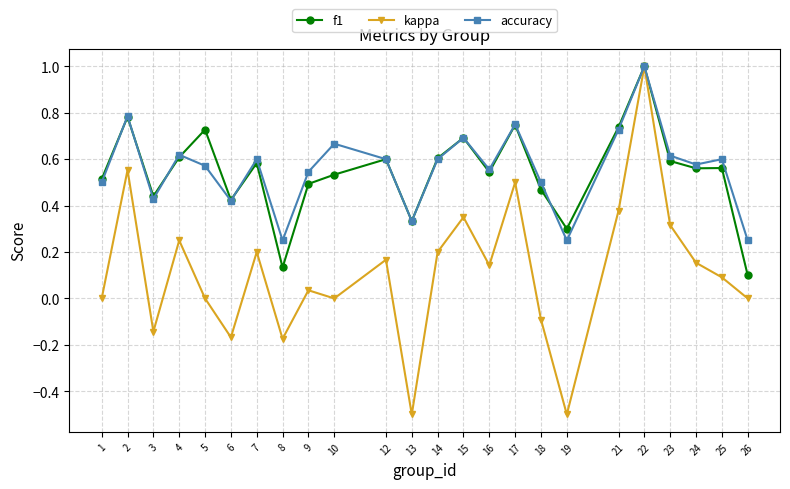

What is the total value across all series at 2?

2.1